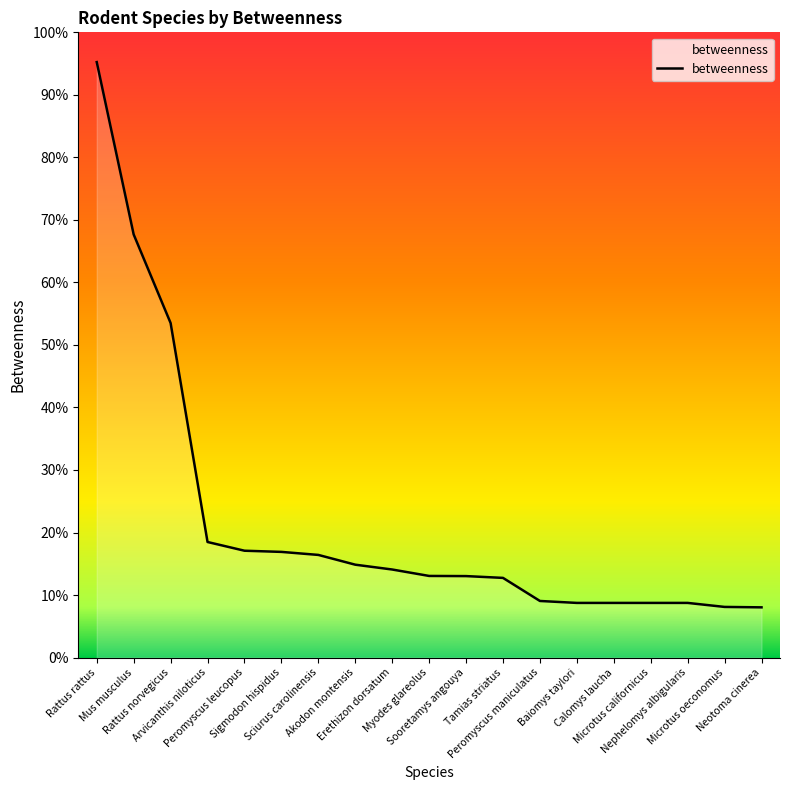

Does the chart display data point markers on the line(s)?

No